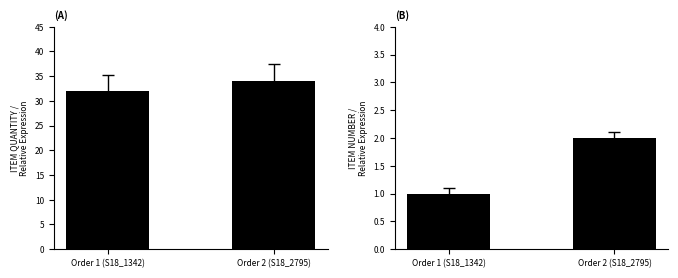

Which series has the widest spread of values?

ITEM QUANTITY